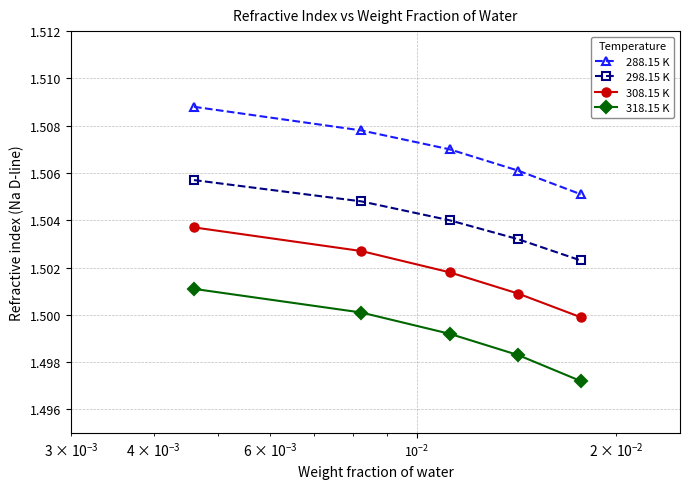

True or false: 308.15 K has more than 0 interior local peaks.

False